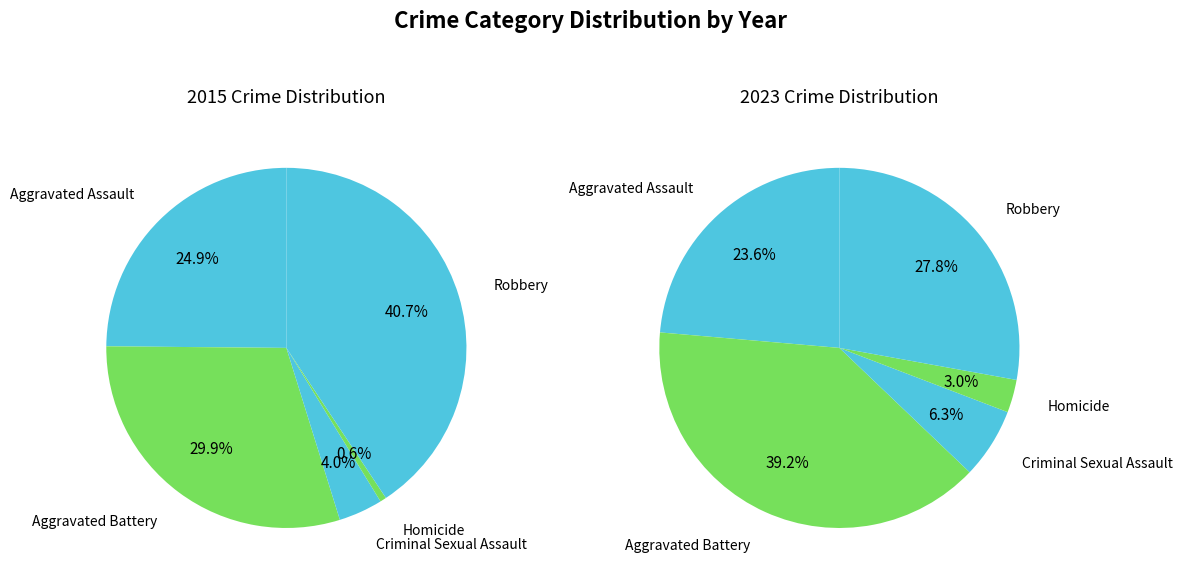

How much of the chart is everything except 2?

93.7%